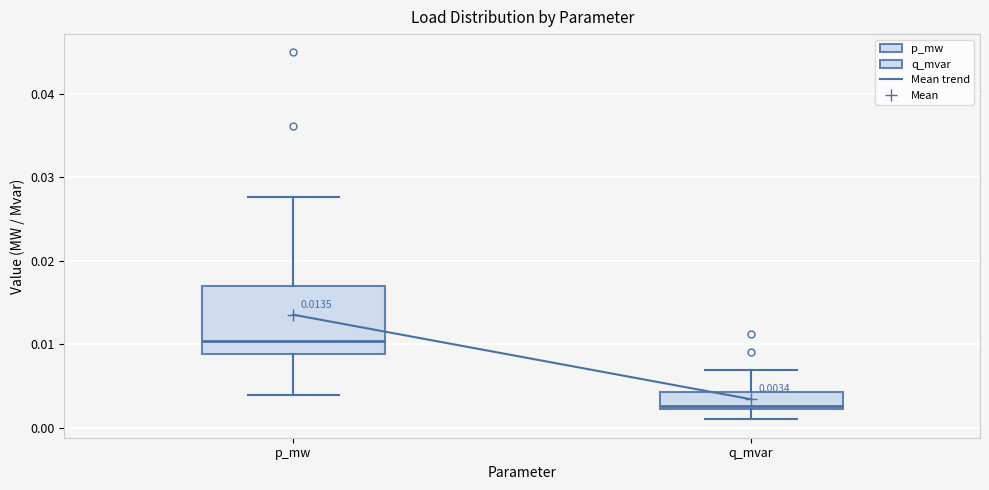

Comparing the boxes themselves (not the whiskers), which one is the tallest?

p_mw